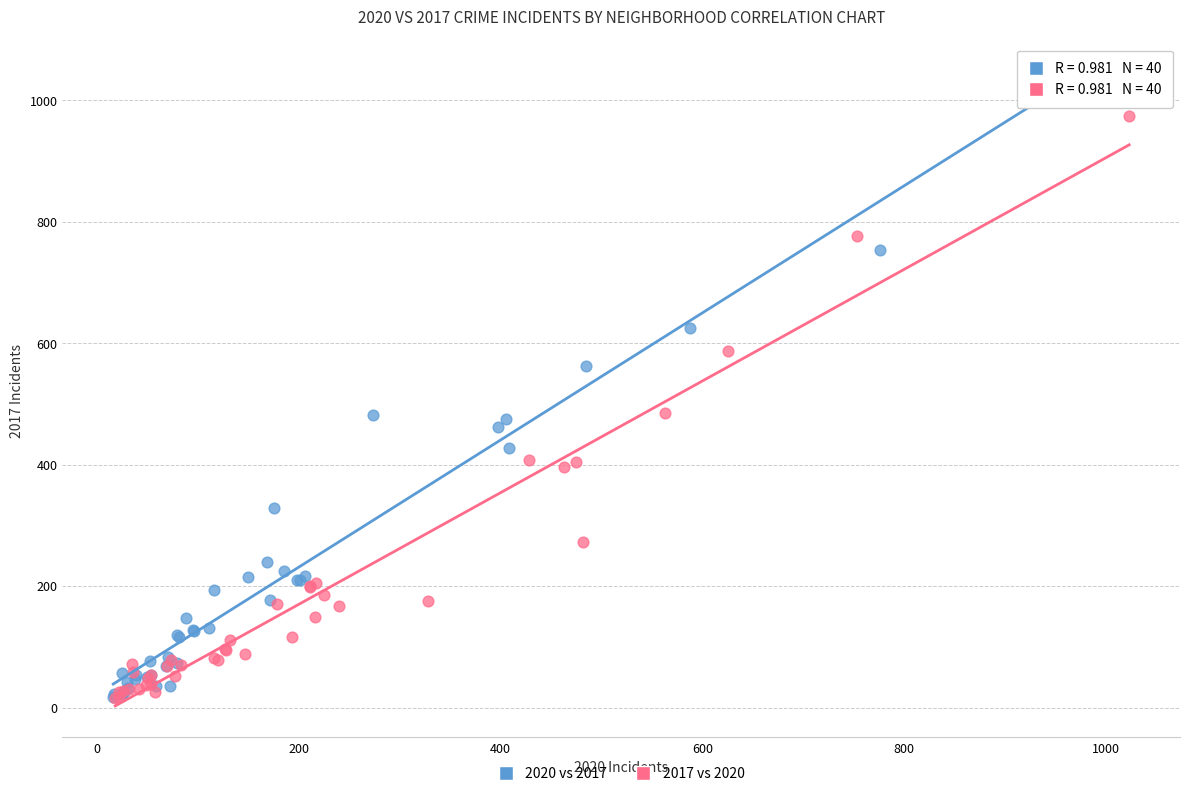

Which series has the widest spread of Y values?

2020 vs 2017